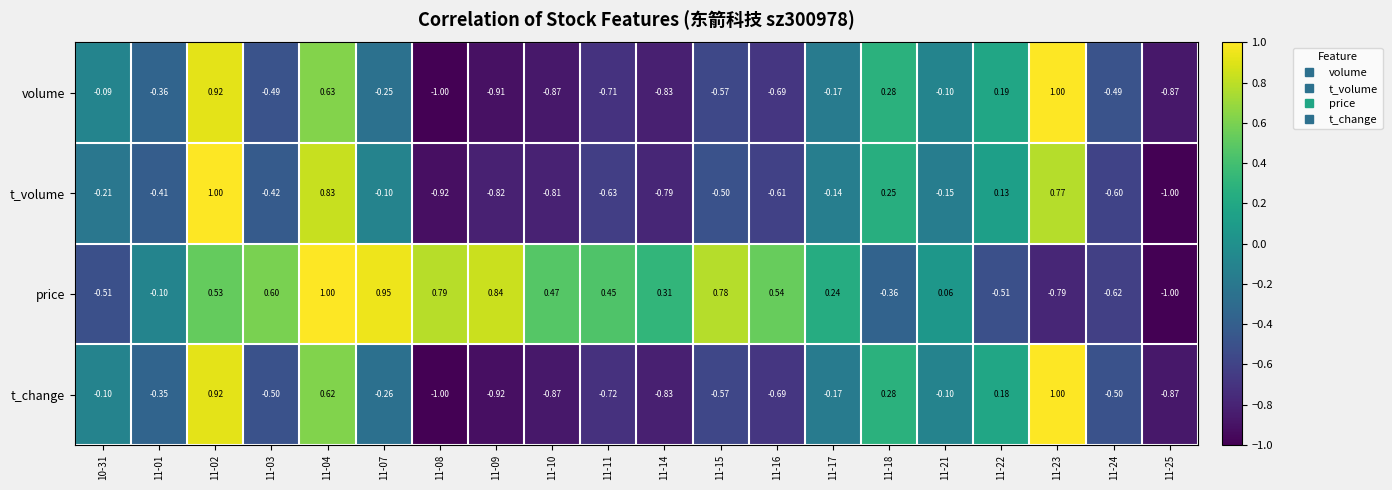

Is the value of t_volume at 10-31 greater than the value of price at 10-31?

Yes